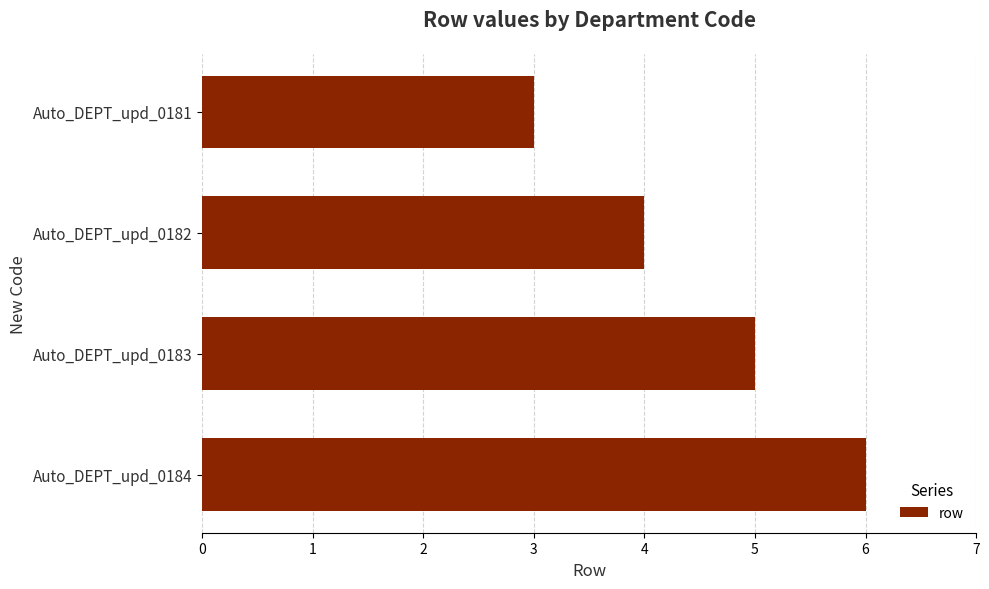

What is the change in value from Auto_DEPT_upd_0183 to Auto_DEPT_upd_0184?

+1